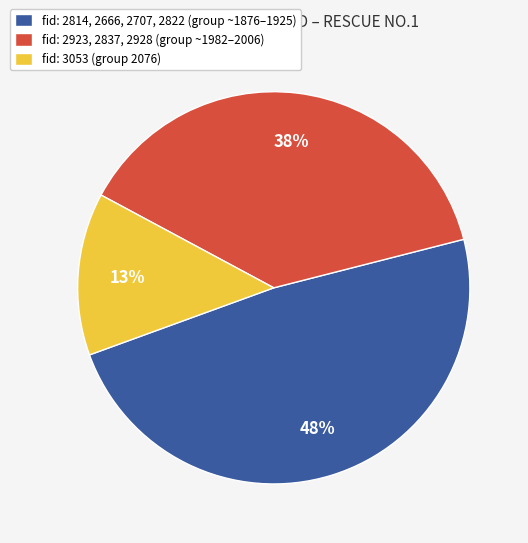

What is the smallest slice in the pie chart?

fid: 3053 (group 2076)